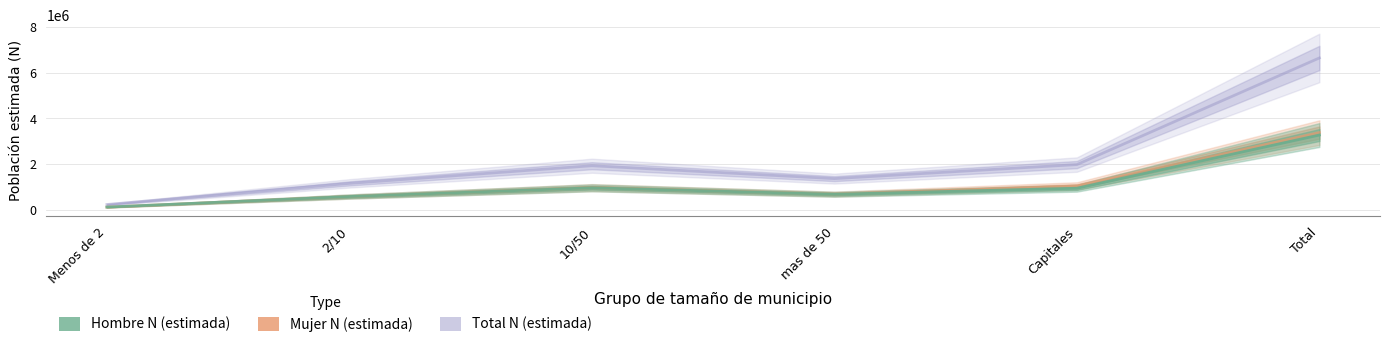

List the labels in order of Total N (estimada) value, largest first.

Total, Capitales, 10/50, mas de 50, 2/10, Menos de 2